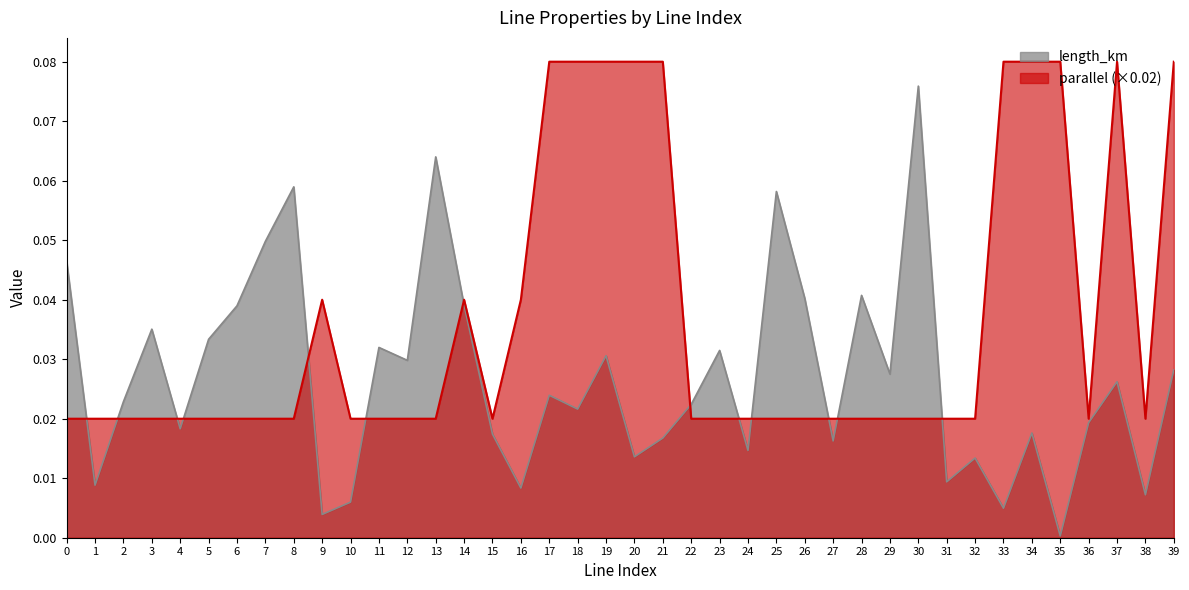

How many distinct data groups are displayed?

2